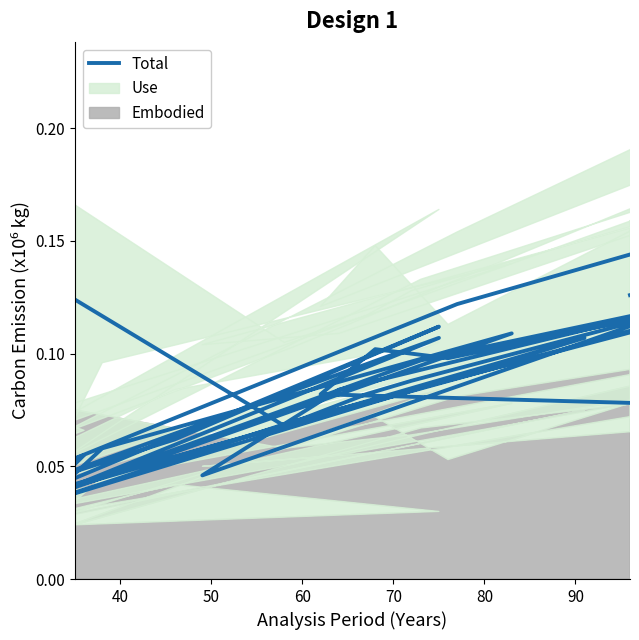

What is the average value?

0.1